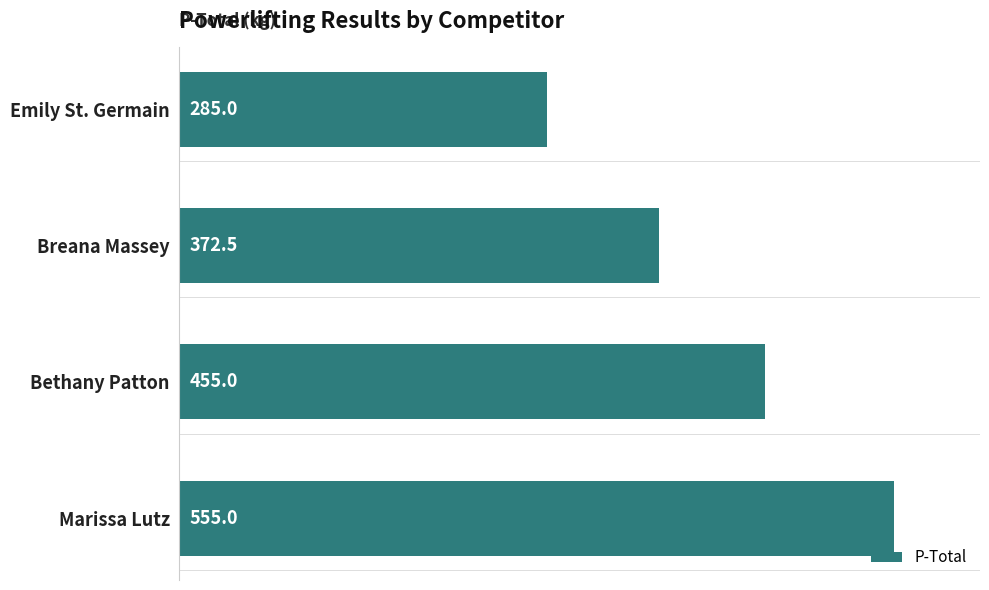

Does the chart contain any negative values?

No